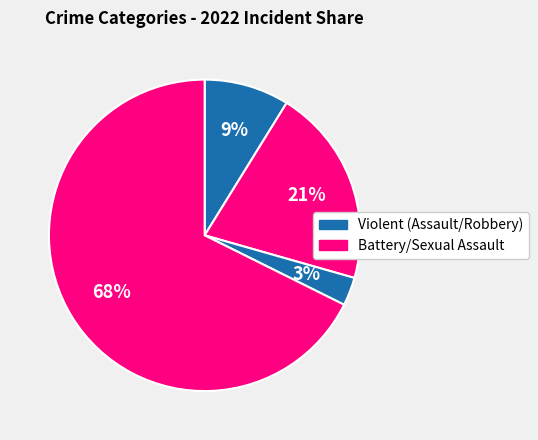

Count the number of slices in the pie.

4